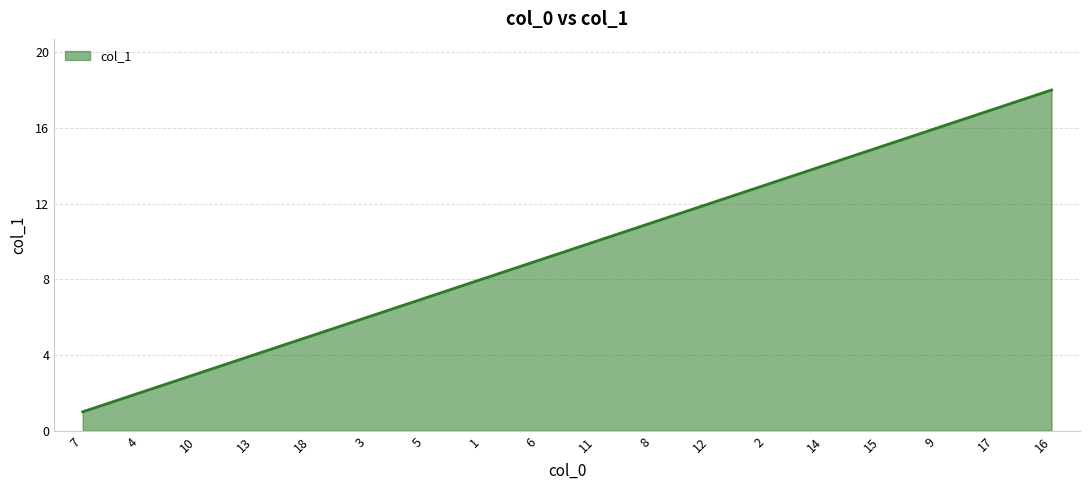

What is the smallest value displayed?

1